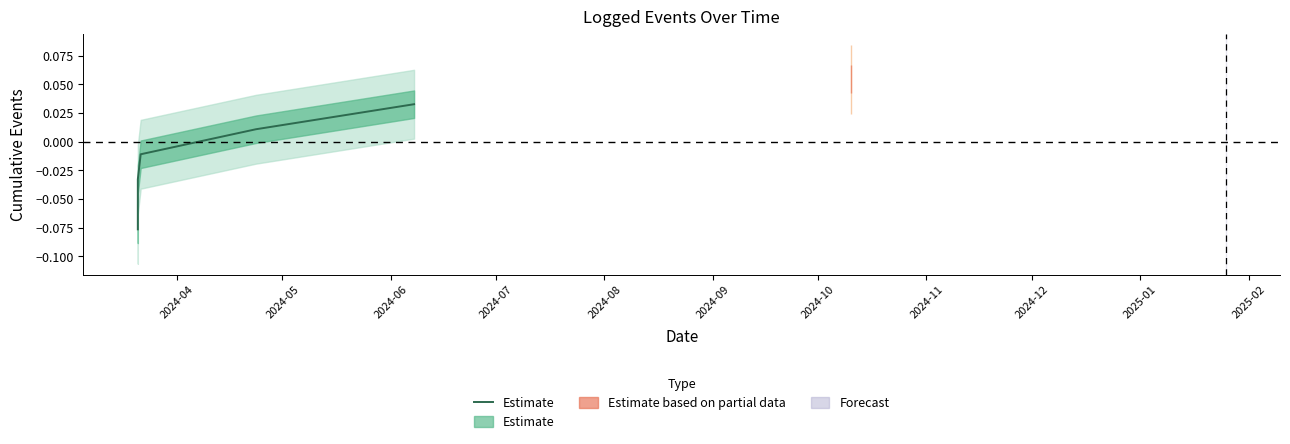

Which has a higher value, 2024-07 or 2024-05?

2024-07